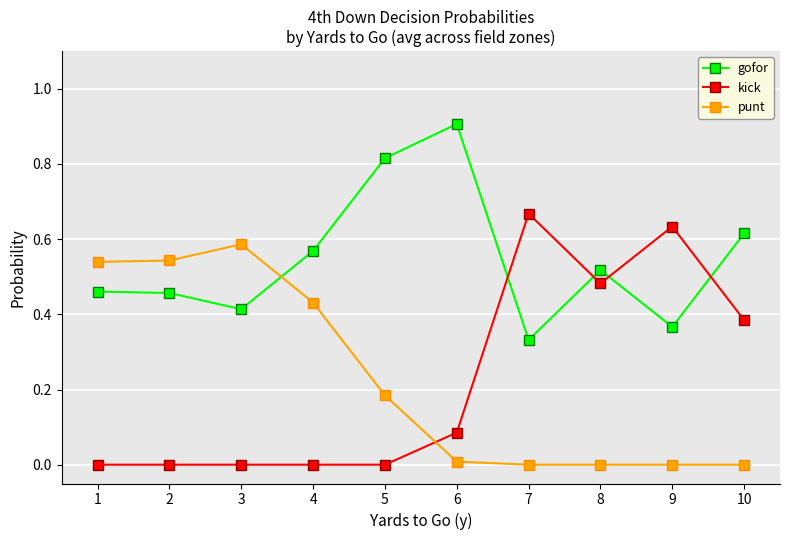

Which series has the widest spread of values?

kick